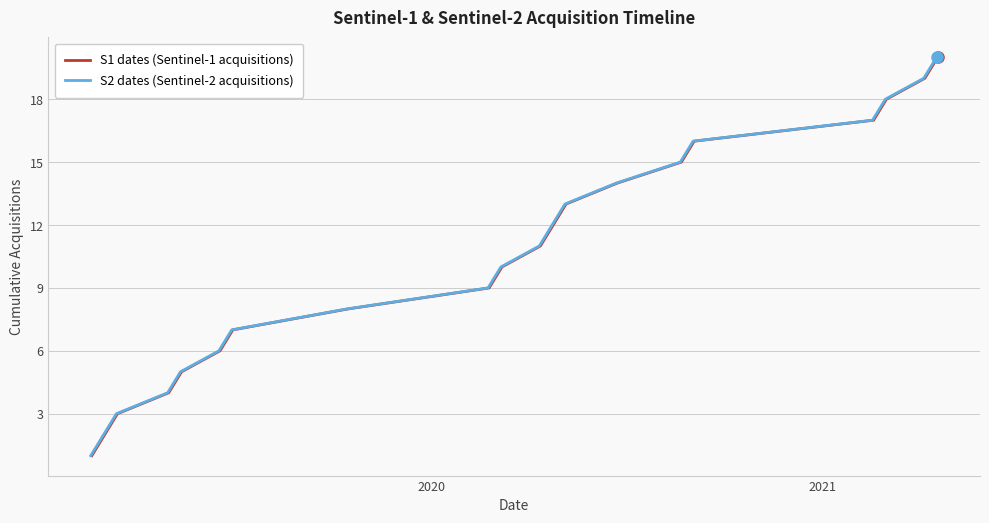

At how many categories does at least one series exceed 7?

13